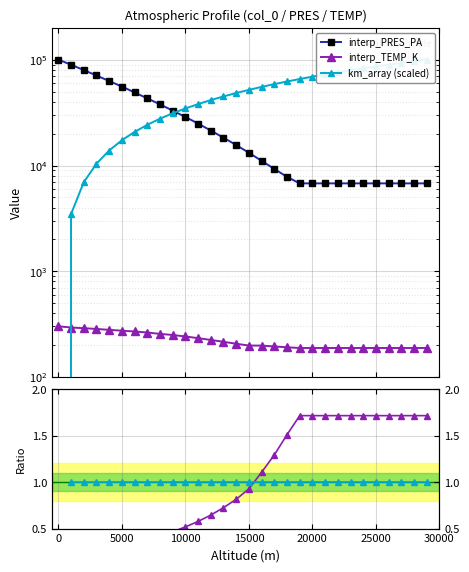

The km_array series shows 52034.5 at 15000. True or false?

True